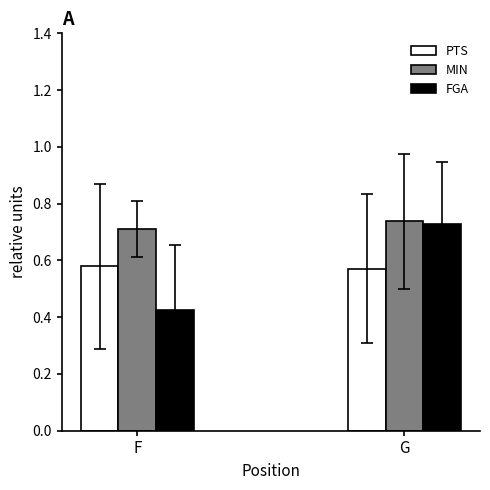

At F, list the series in order from largest to smallest.

MIN, PTS, FGA